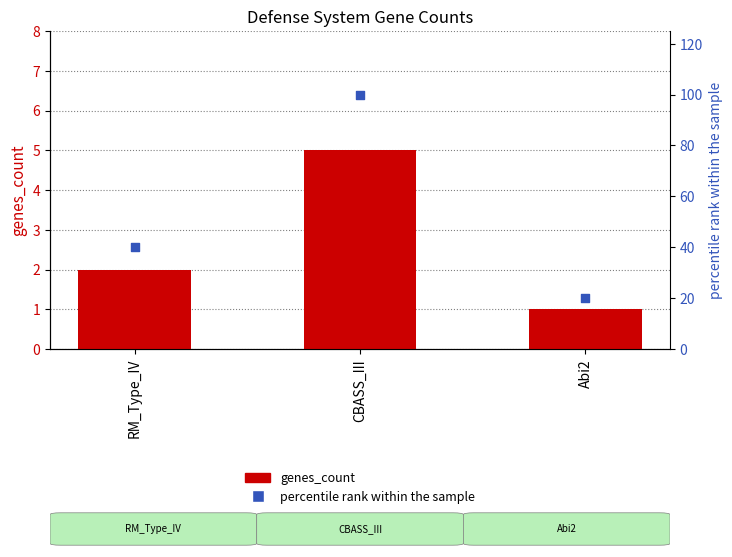

Which series has the largest total across all categories?

percentile rank within the sample